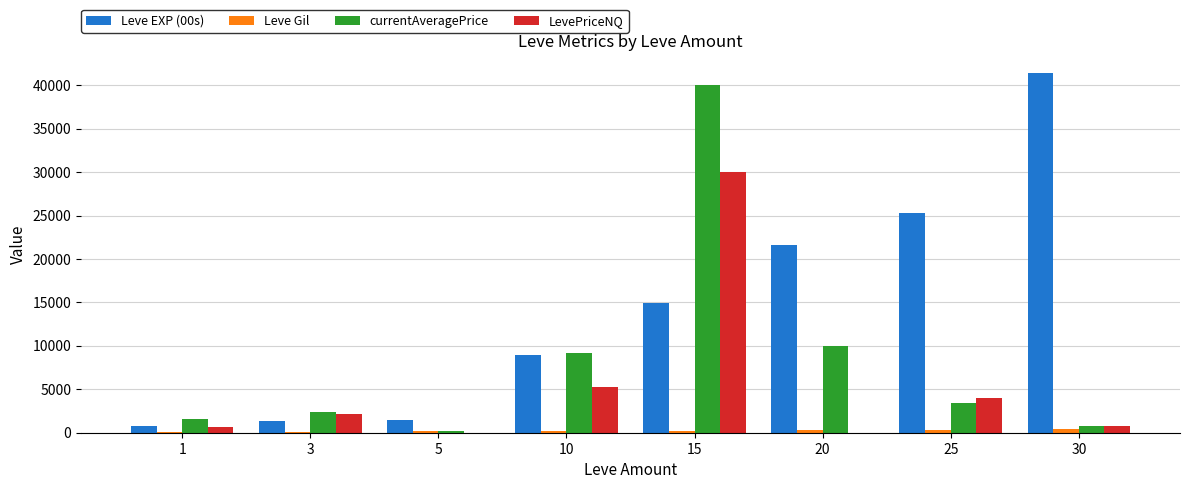

True or false: LevePriceNQ has a value of 650 at 1.

True